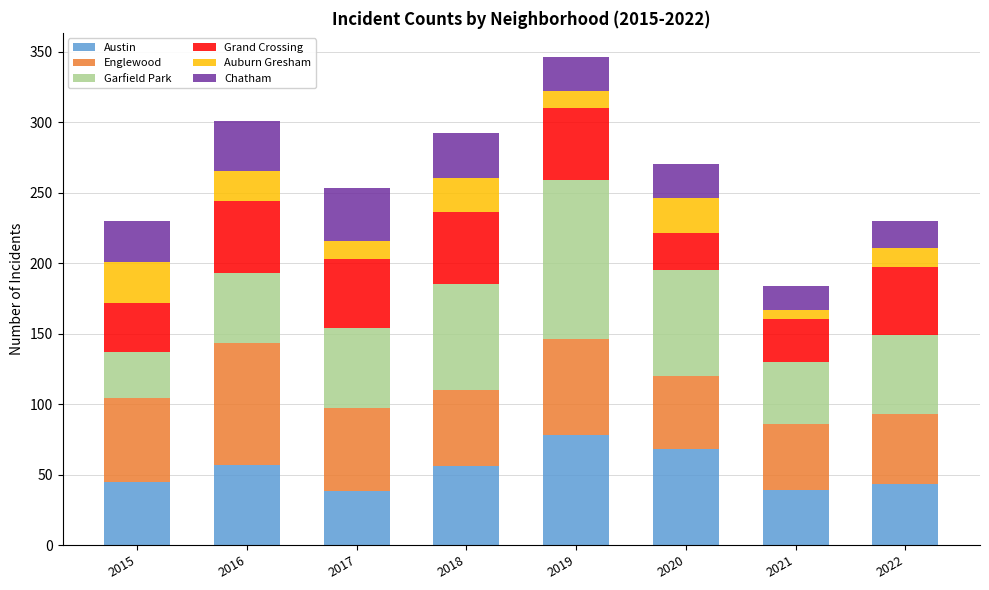

Which category has the highest value in the Austin series?

2019